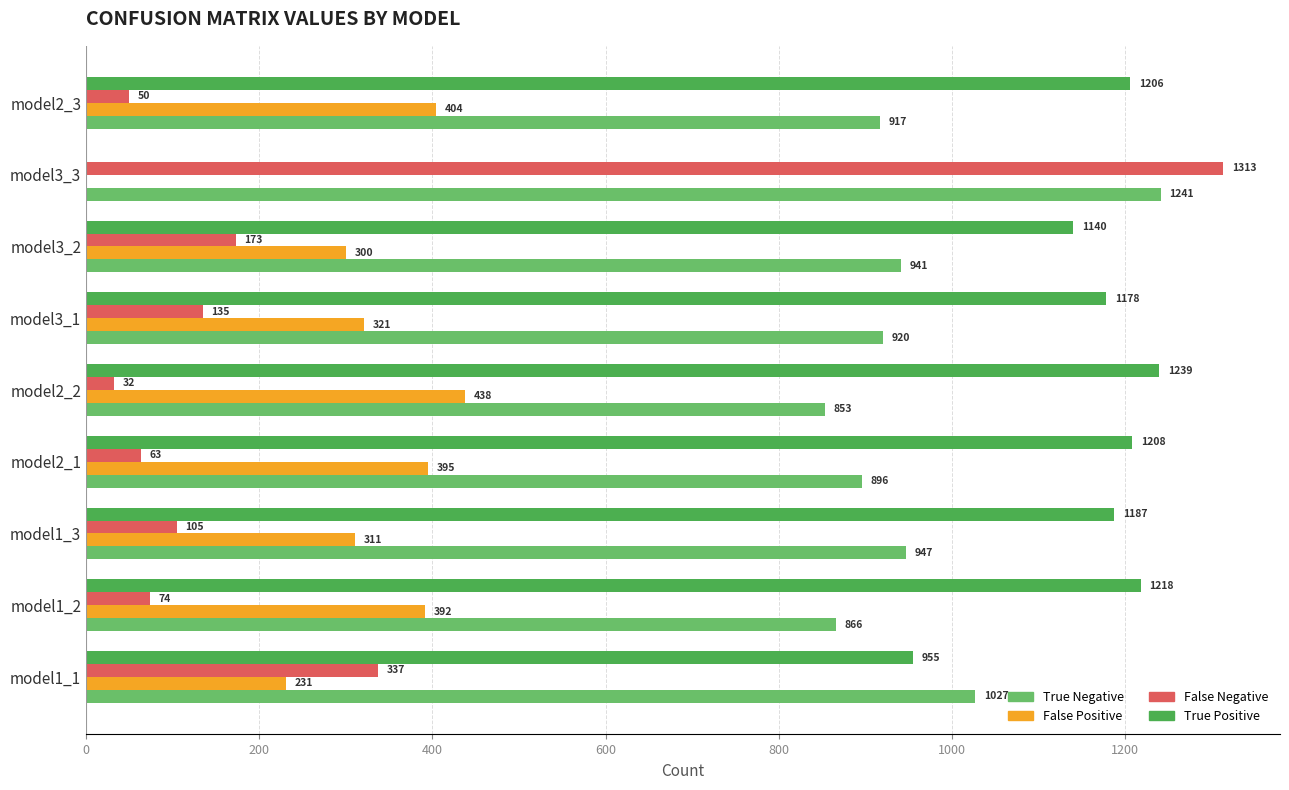

Which category has the highest value across all series?

model3_3